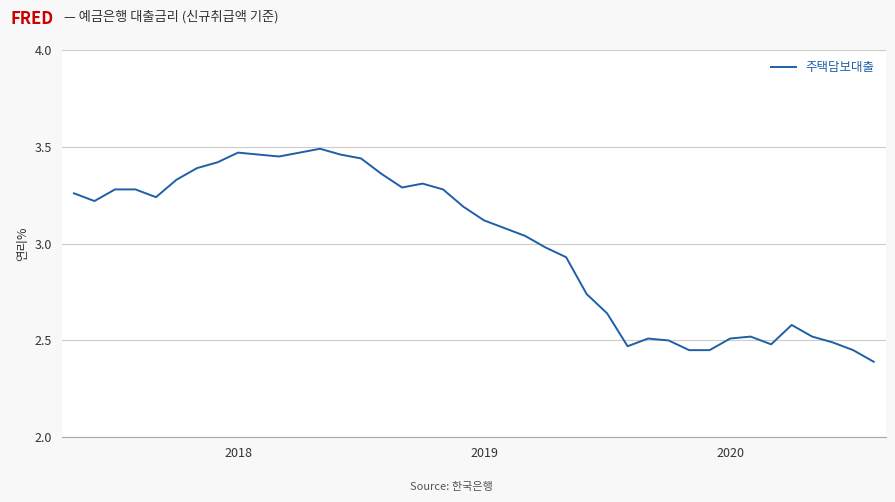

What is the difference between the maximum and minimum values?

1.1